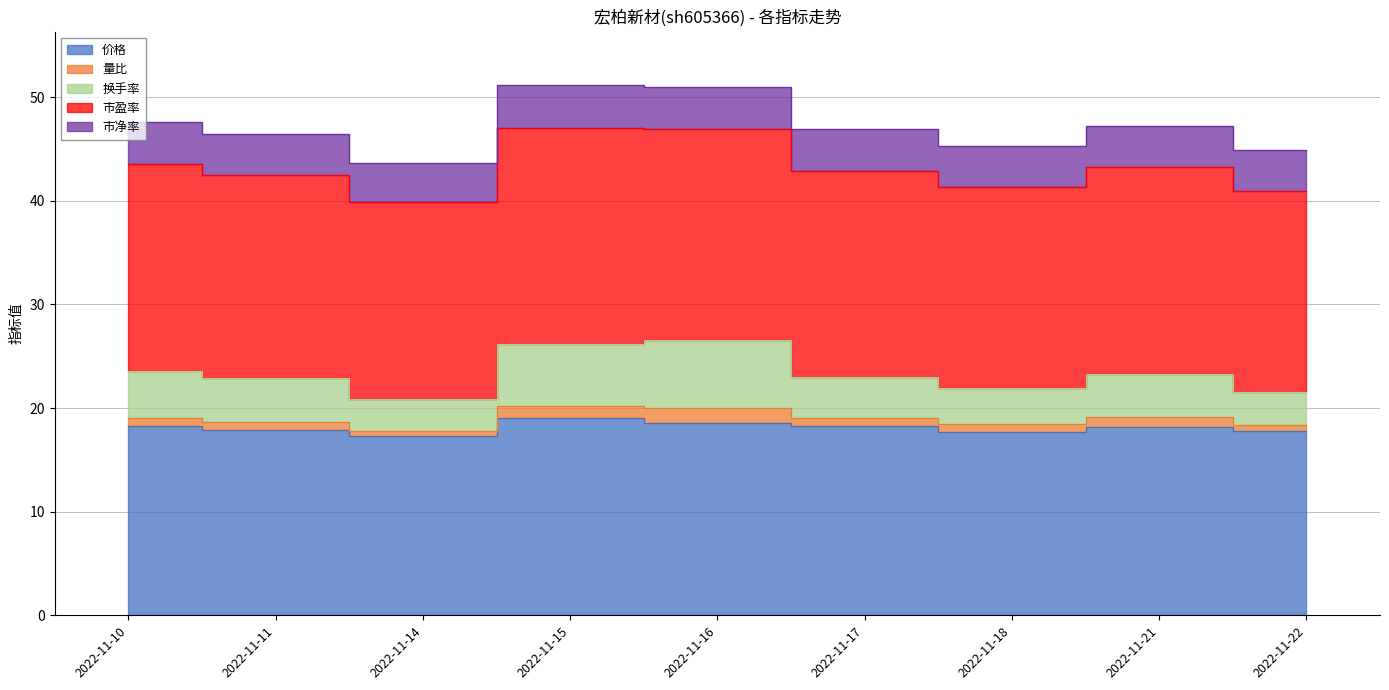

True or false: 市盈率 and 换手率 intersect in this chart.

False